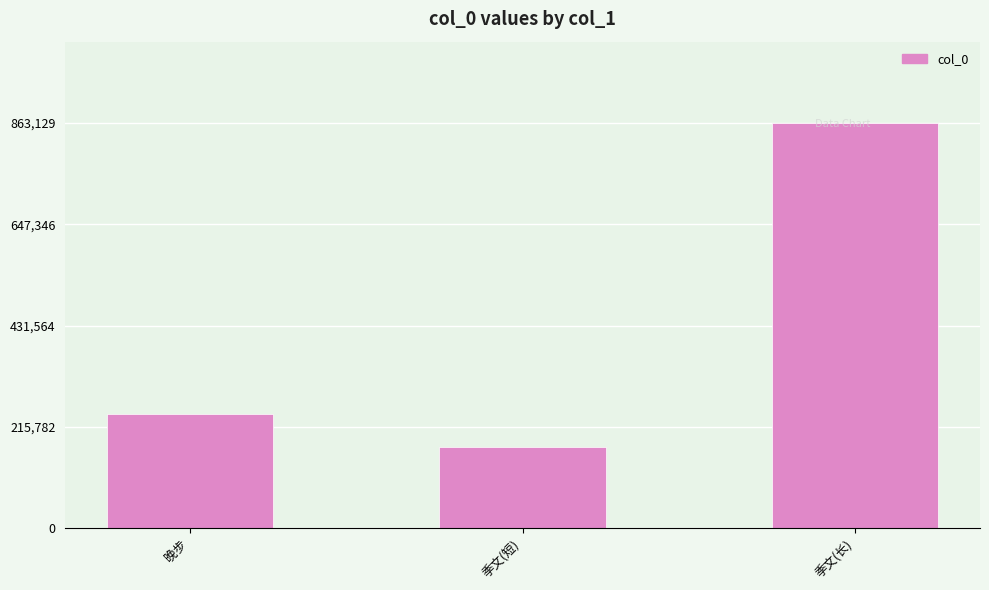

Which label corresponds to the largest value in the chart?

季文(长)